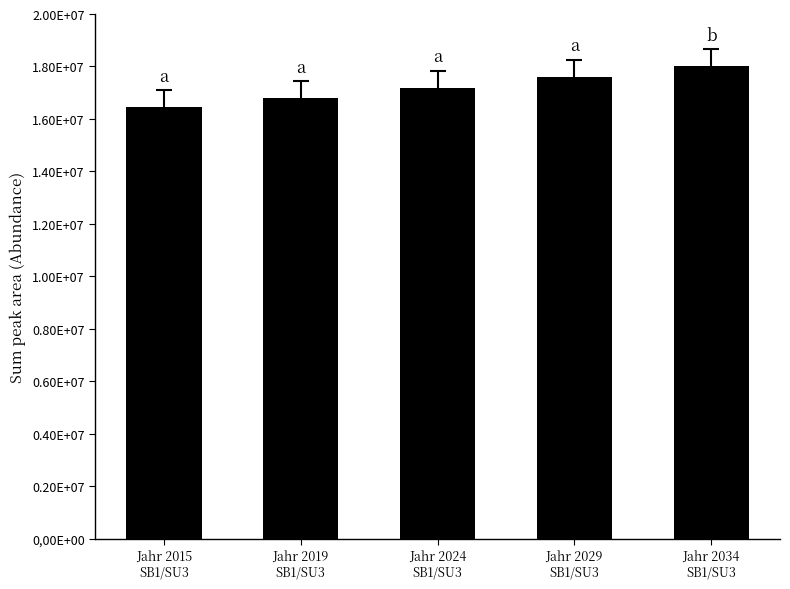

Reading left to right, transcribe all the data shown in this chart.

Jahr 2015
SB1/SU3=16449540.0	Jahr 2019
SB1/SU3=16780292.0	Jahr 2024
SB1/SU3=17193749.0	Jahr 2029
SB1/SU3=17607226.0	Jahr 2034
SB1/SU3=18020724.5